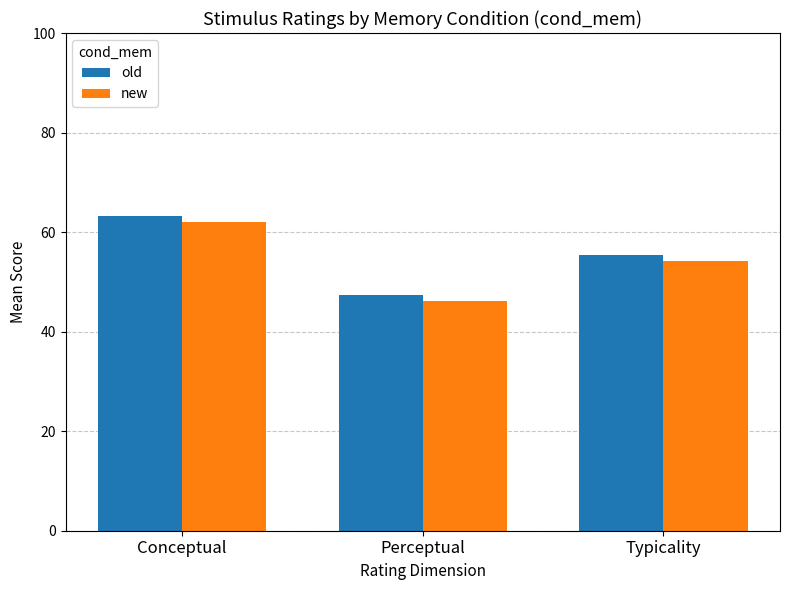

Which series changed the most between Perceptual and Typicality?

old